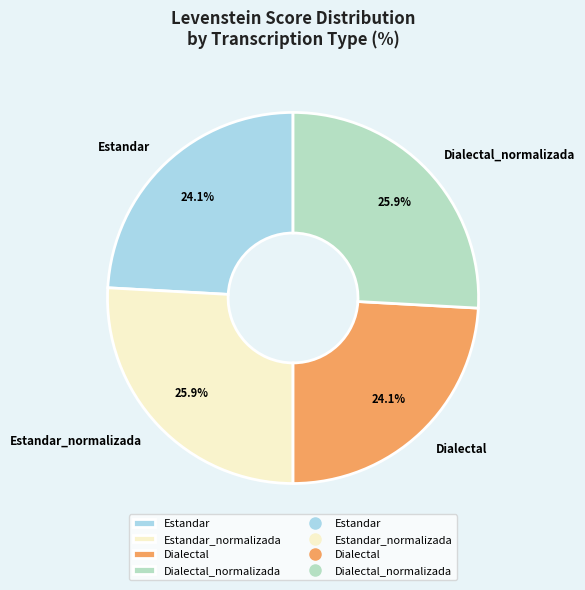

Which has a higher value, Estandar or Estandar_normalizada?

Estandar_normalizada